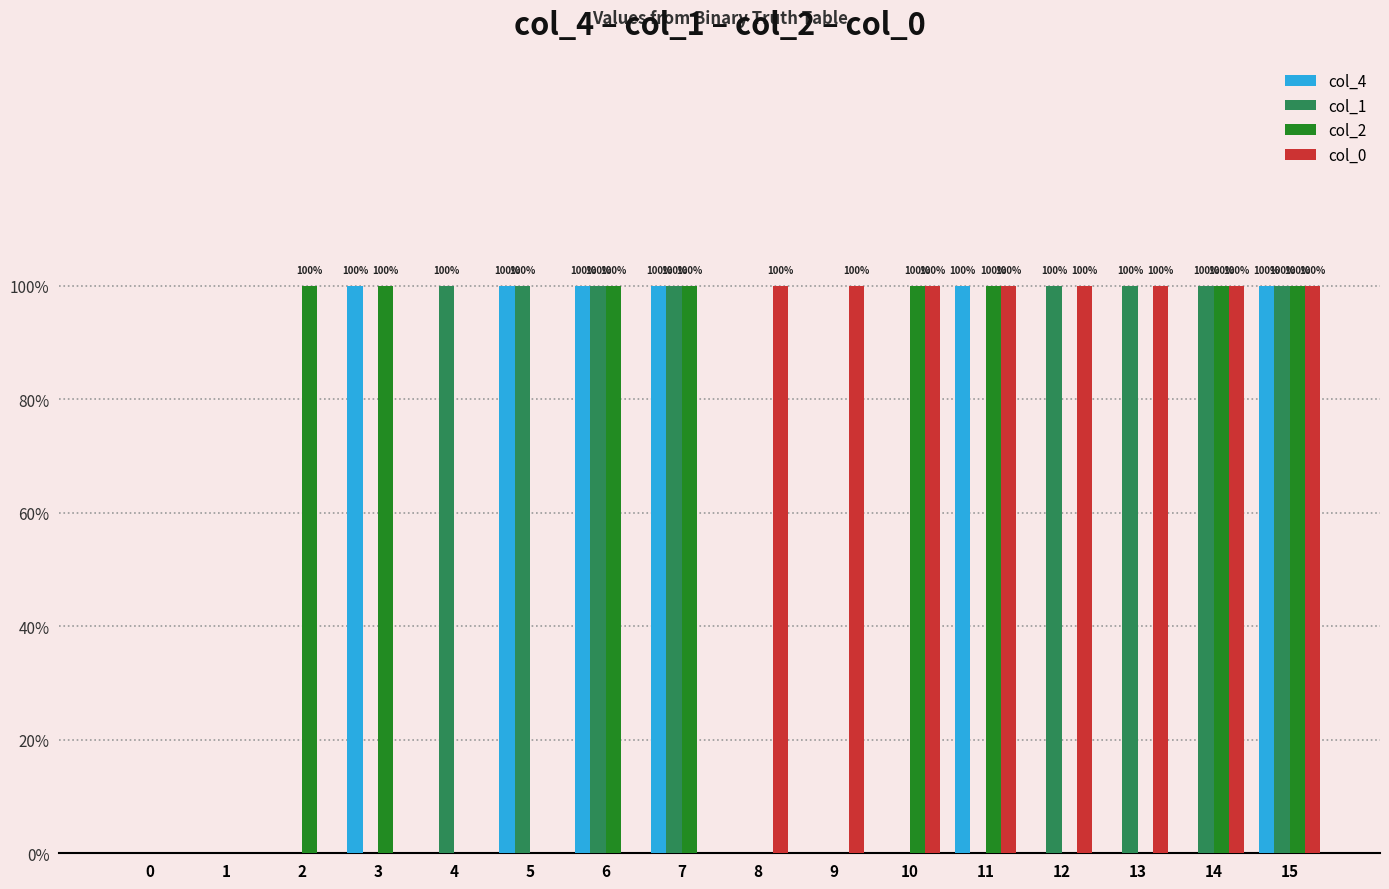

Rank the categories by col_2 value from lowest to highest.

0, 1, 4, 5, 8, 9, 12, 13, 2, 3, 6, 7, 10, 11, 14, 15